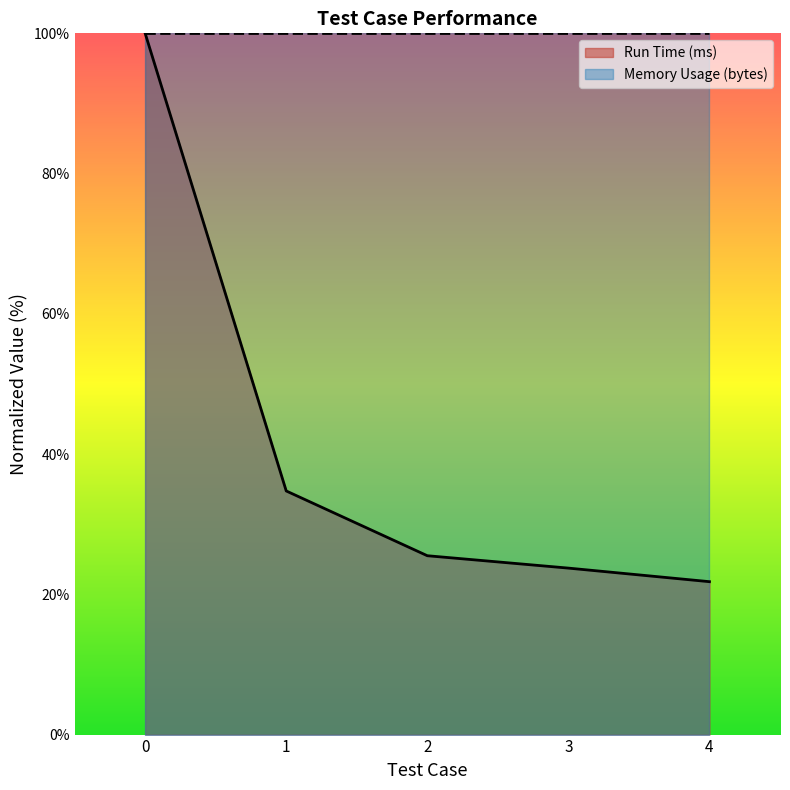

List the labels in order of value, smallest first.

4, 3, 2, 1, 0